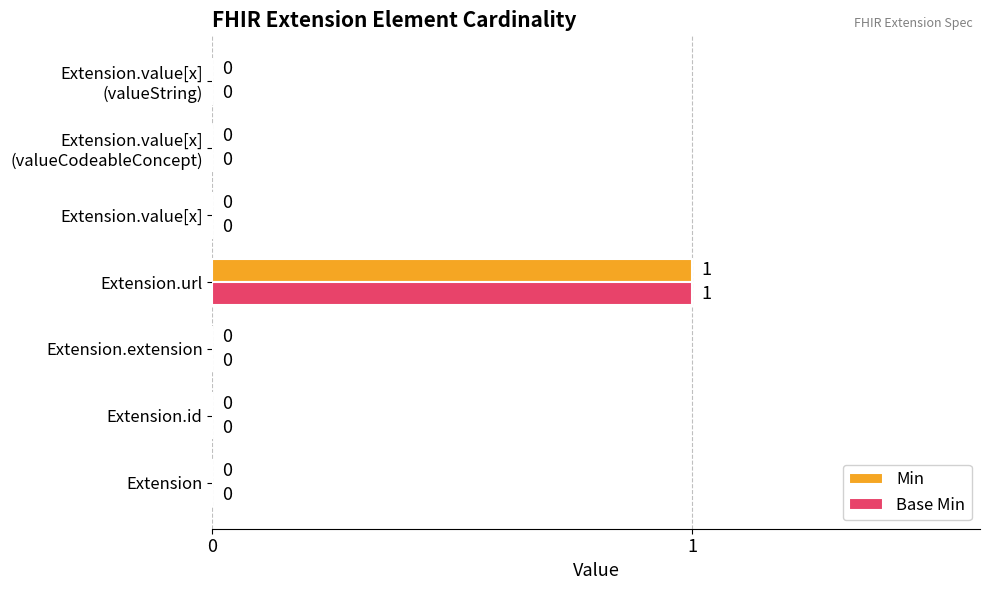

Is it true that Base Min equals -1 at Extension.extension?

False